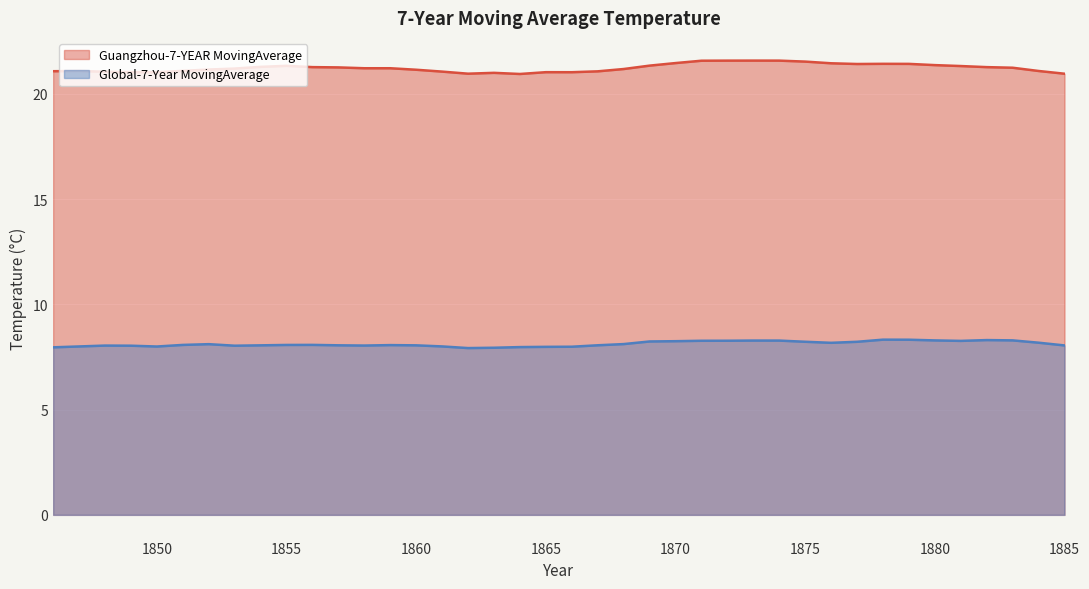

At which label does Global-7-Year MovingAverage reach its minimum?

1862